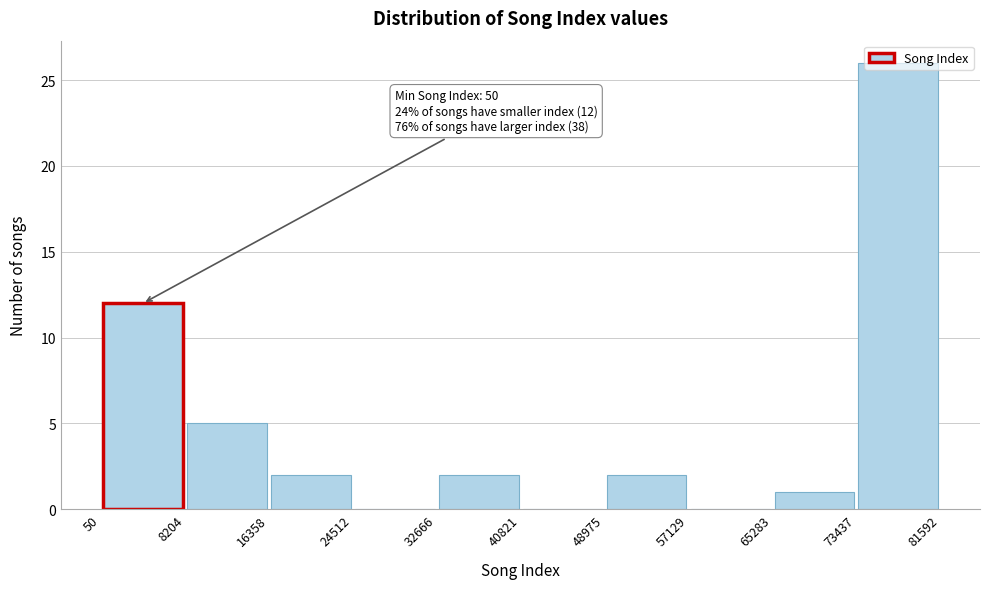

Over which range of the x-axis is the bar tallest?

73437 to 81592